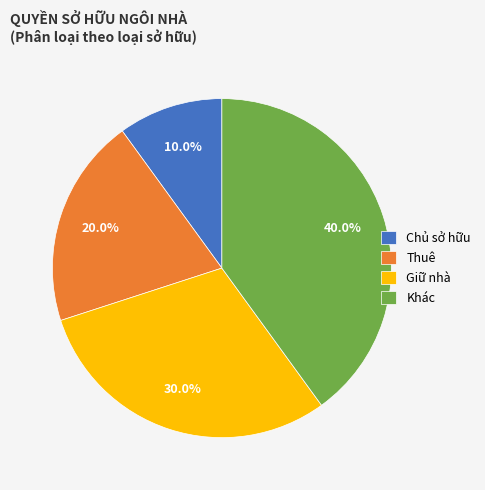

To the nearest percent, what portion does Chủ sở hữu represent?

10%